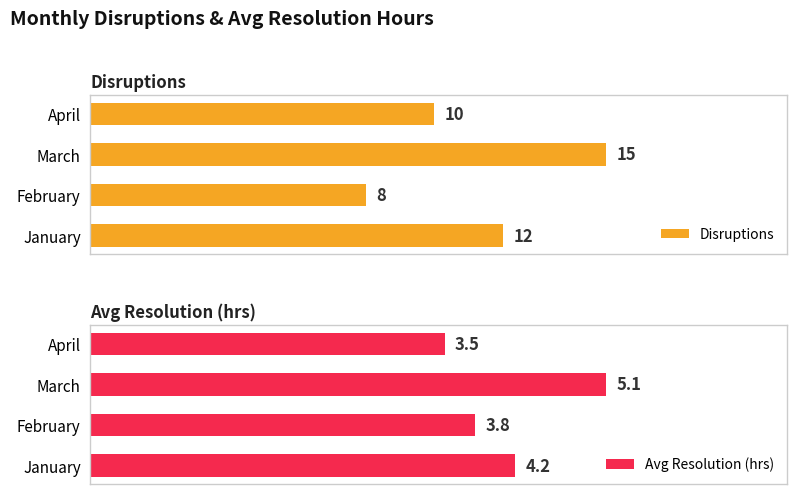

How many values in the Disruptions series are below 12?

2